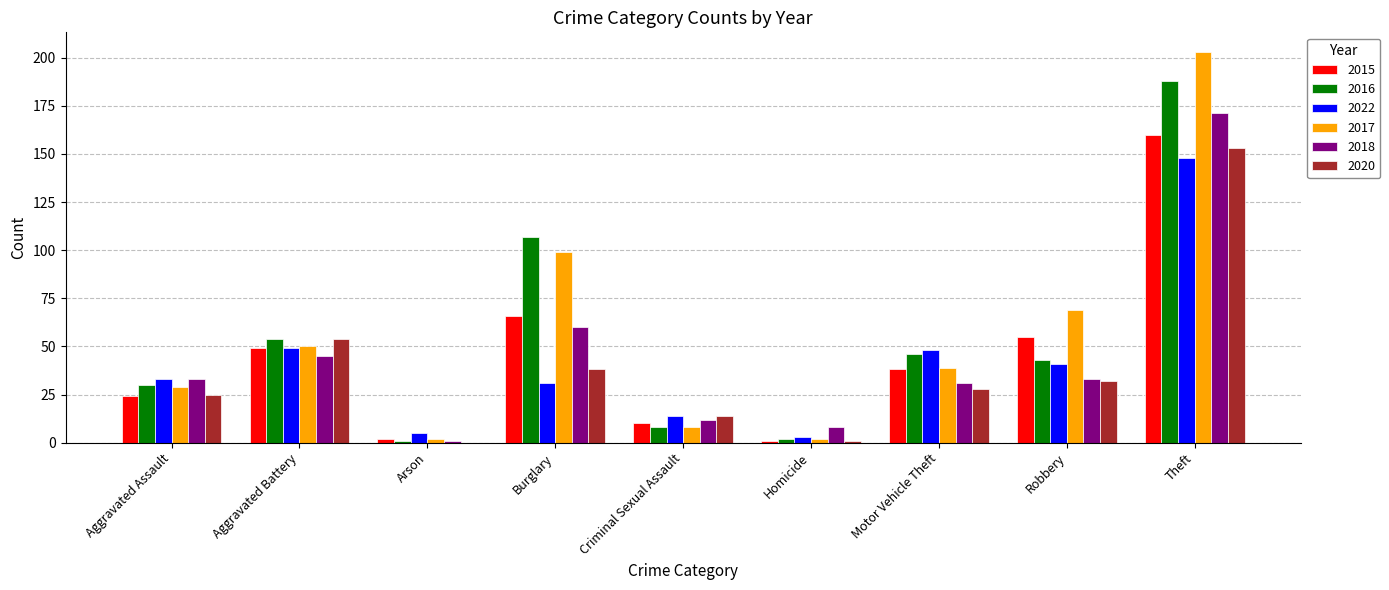

Reading right to left, extract all data points from this chart.

2015: Theft=160	Robbery=55	Motor Vehicle Theft=38	Homicide=1	Criminal Sexual Assault=10	Burglary=66	Arson=2	Aggravated Battery=49	Aggravated Assault=24
2016: Theft=188	Robbery=43	Motor Vehicle Theft=46	Homicide=2	Criminal Sexual Assault=8	Burglary=107	Arson=1	Aggravated Battery=54	Aggravated Assault=30
2022: Theft=148	Robbery=41	Motor Vehicle Theft=48	Homicide=3	Criminal Sexual Assault=14	Burglary=31	Arson=5	Aggravated Battery=49	Aggravated Assault=33
2017: Theft=203	Robbery=69	Motor Vehicle Theft=39	Homicide=2	Criminal Sexual Assault=8	Burglary=99	Arson=2	Aggravated Battery=50	Aggravated Assault=29
2018: Theft=171	Robbery=33	Motor Vehicle Theft=31	Homicide=8	Criminal Sexual Assault=12	Burglary=60	Arson=1	Aggravated Battery=45	Aggravated Assault=33
2020: Theft=153	Robbery=32	Motor Vehicle Theft=28	Homicide=1	Criminal Sexual Assault=14	Burglary=38	Arson=0	Aggravated Battery=54	Aggravated Assault=25